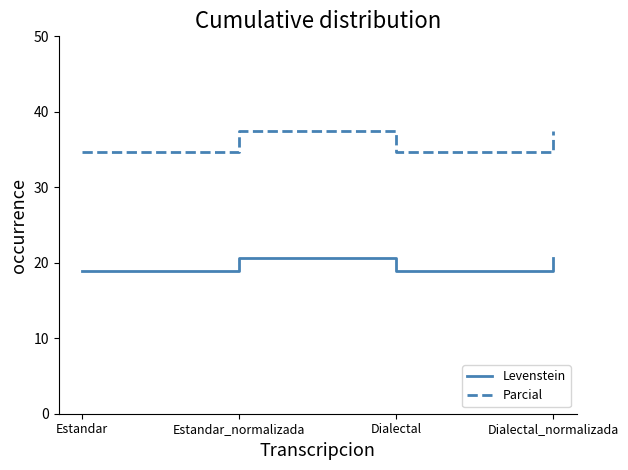

What position from the left is Dialectal_normalizada?

4